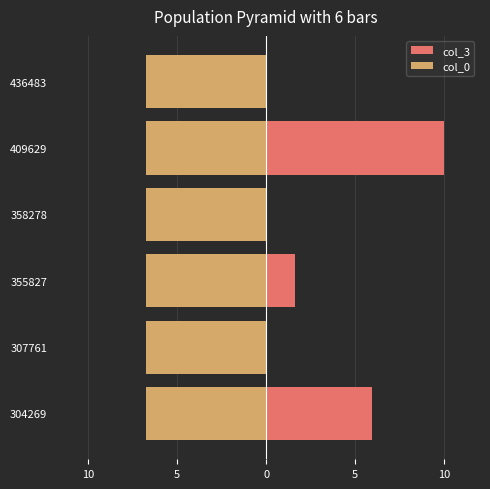

Which series changed the most between 10 and 5?

col_3